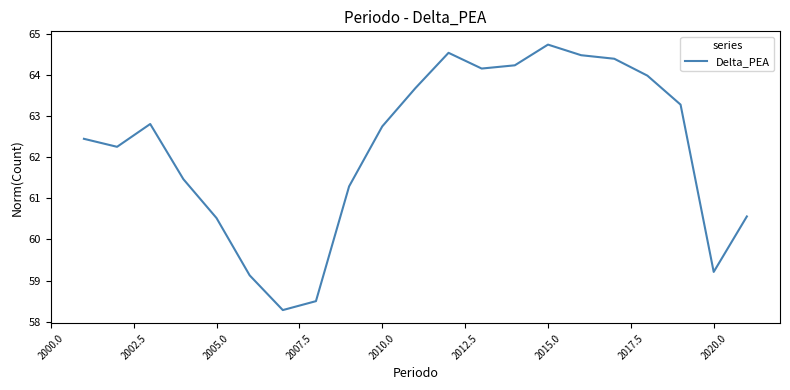

What is the maximum value shown in the chart?

64.7